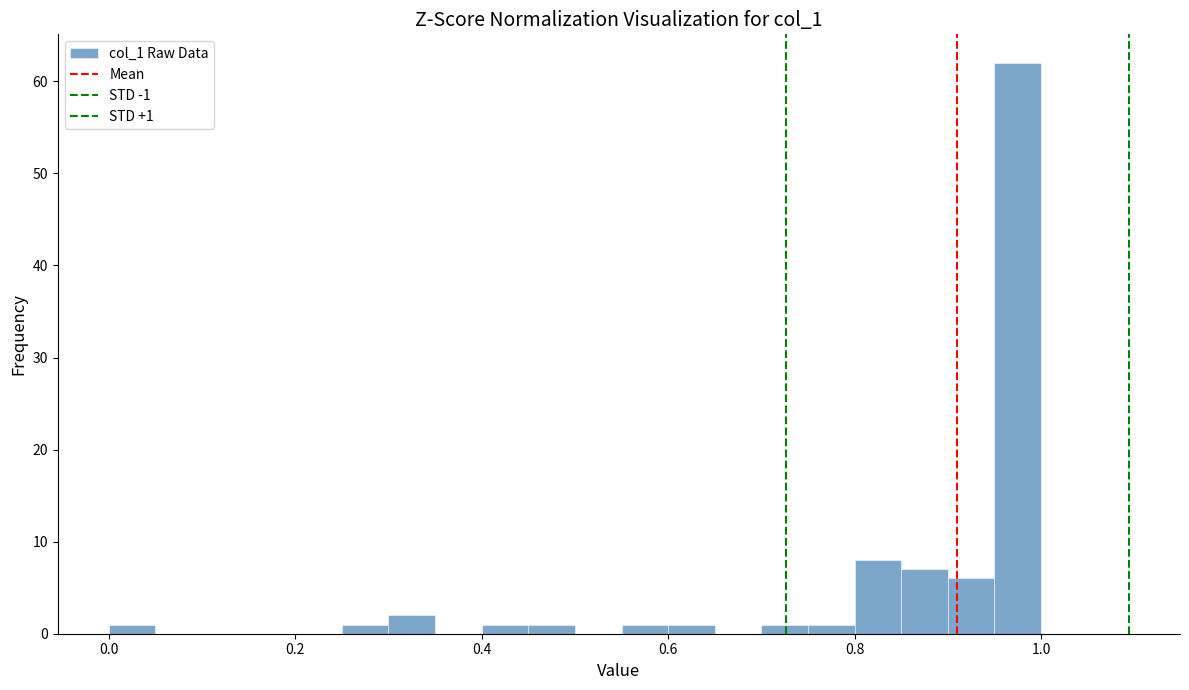

Read against the x-axis, roughly where is the centre of the tallest bar?

0.98